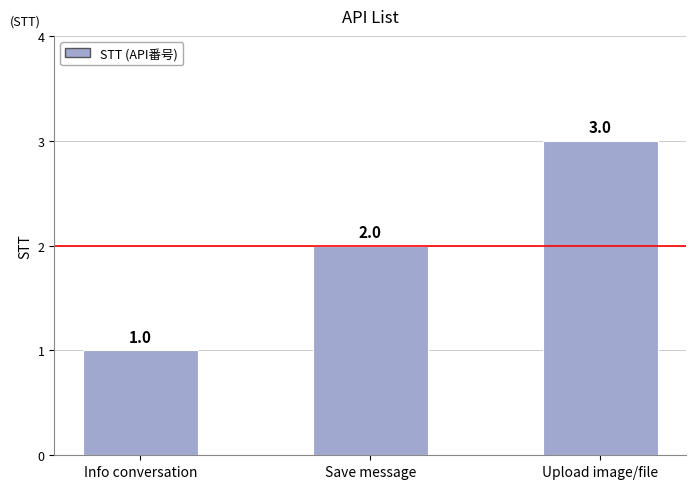

Reading left to right, extract all data points from this chart.

1	2	3